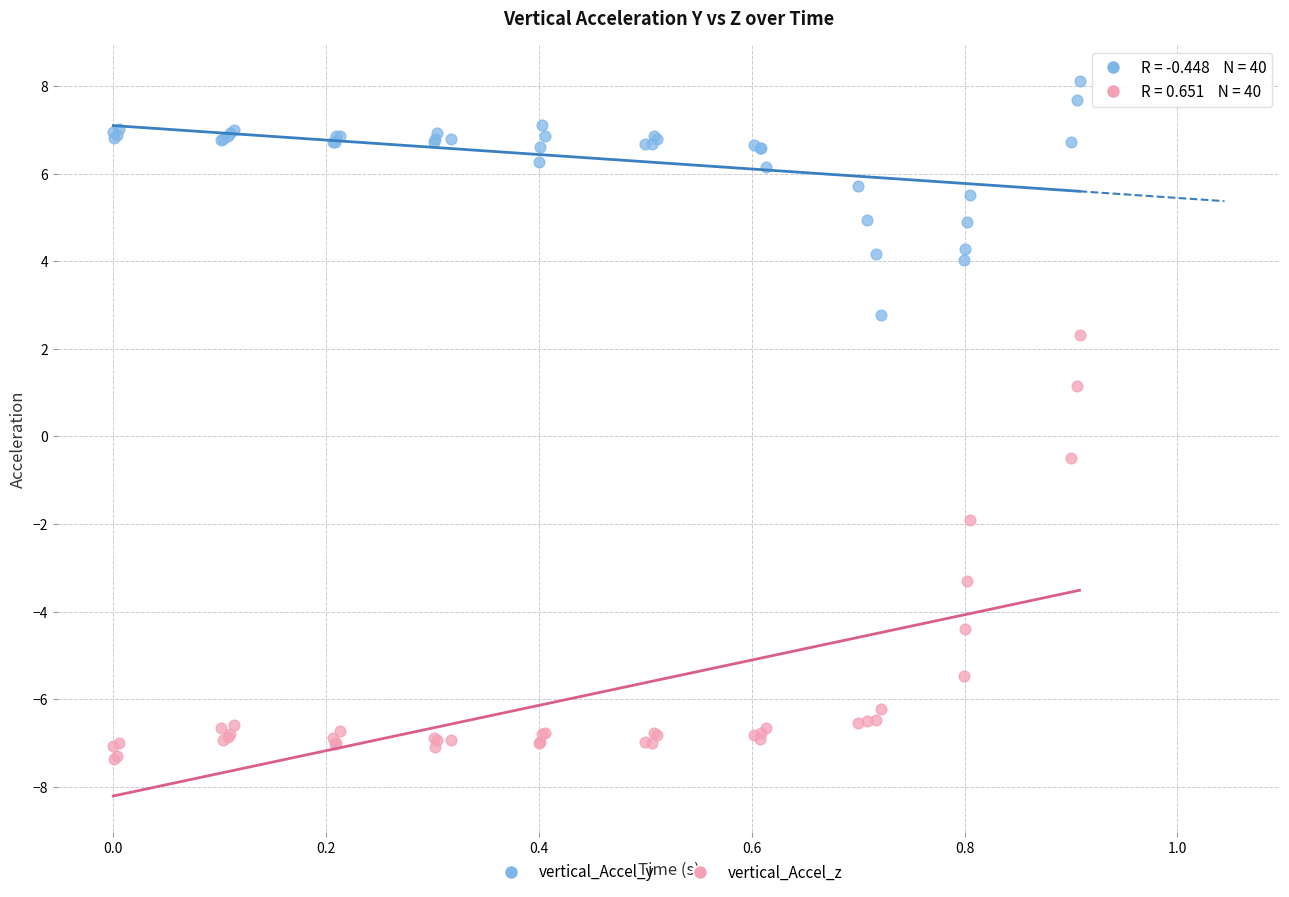

Across all series, what Y value is closest to 0?

-0.5